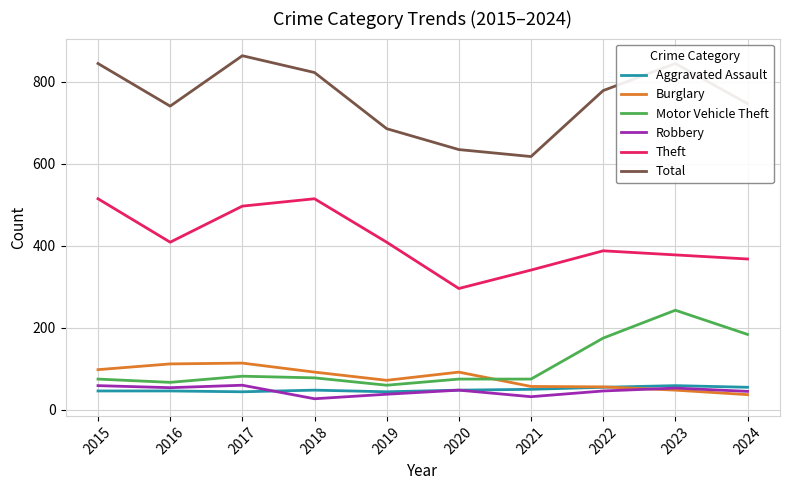

True or false: Total has a value of 845 at 2023.

True